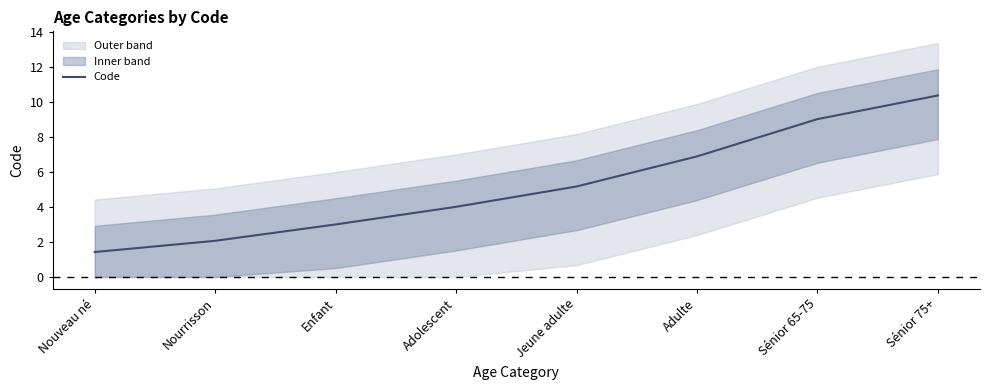

What is the value of the 5th point from the left?

5.2